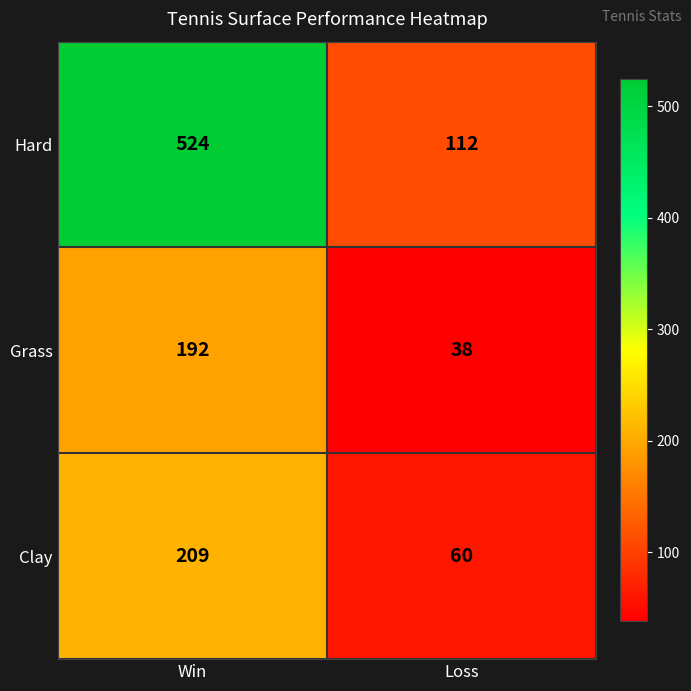

What is the sum of all Grass values?

230